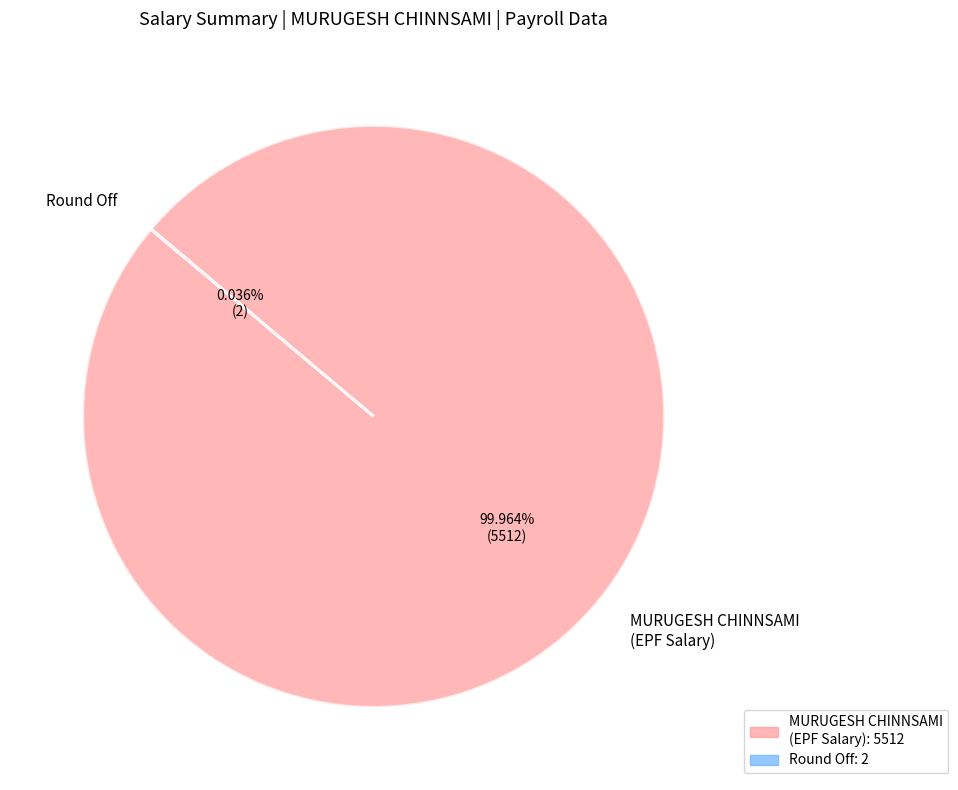

Which slice represents more than half of the pie?

MURUGESH CHINNSAMI (EPF Salary)